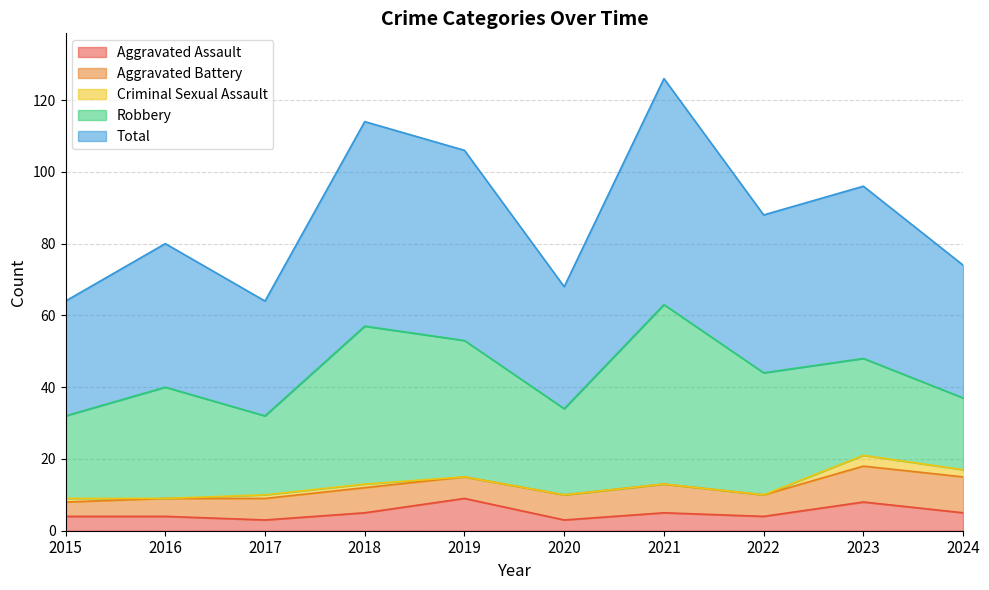

What is the average value of the Aggravated Battery series?

7